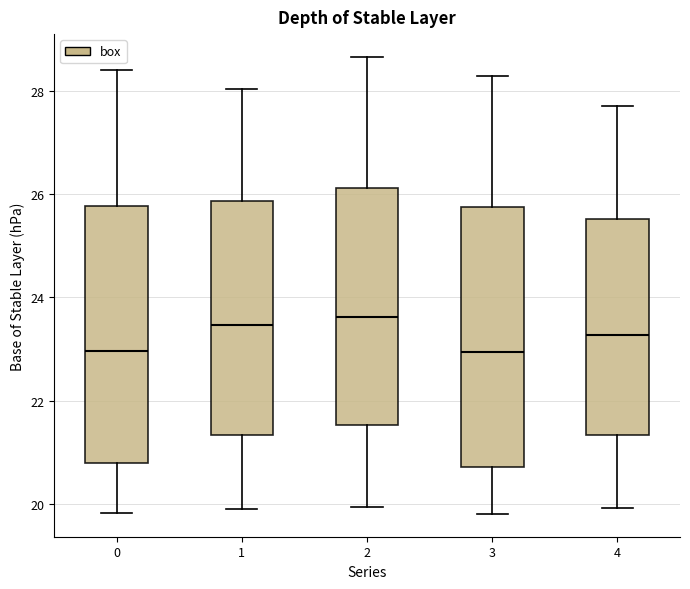

Reading left to right, read every box against the y-axis: the position of its median line, the range the box covers, and the ends of its whiskers. The values are not printed on the chart, so give them approximately, as read against the axis.

0: median 23.0, box 20.8 to 25.8, whiskers 19.8 to 28.4
1: median 23.4, box 21.4 to 25.8, whiskers 19.8 to 28.0
2: median 23.6, box 21.6 to 26.2, whiskers 20.0 to 28.6
3: median 23.0, box 20.8 to 25.8, whiskers 19.8 to 28.4
4: median 23.2, box 21.4 to 25.6, whiskers 20.0 to 27.8